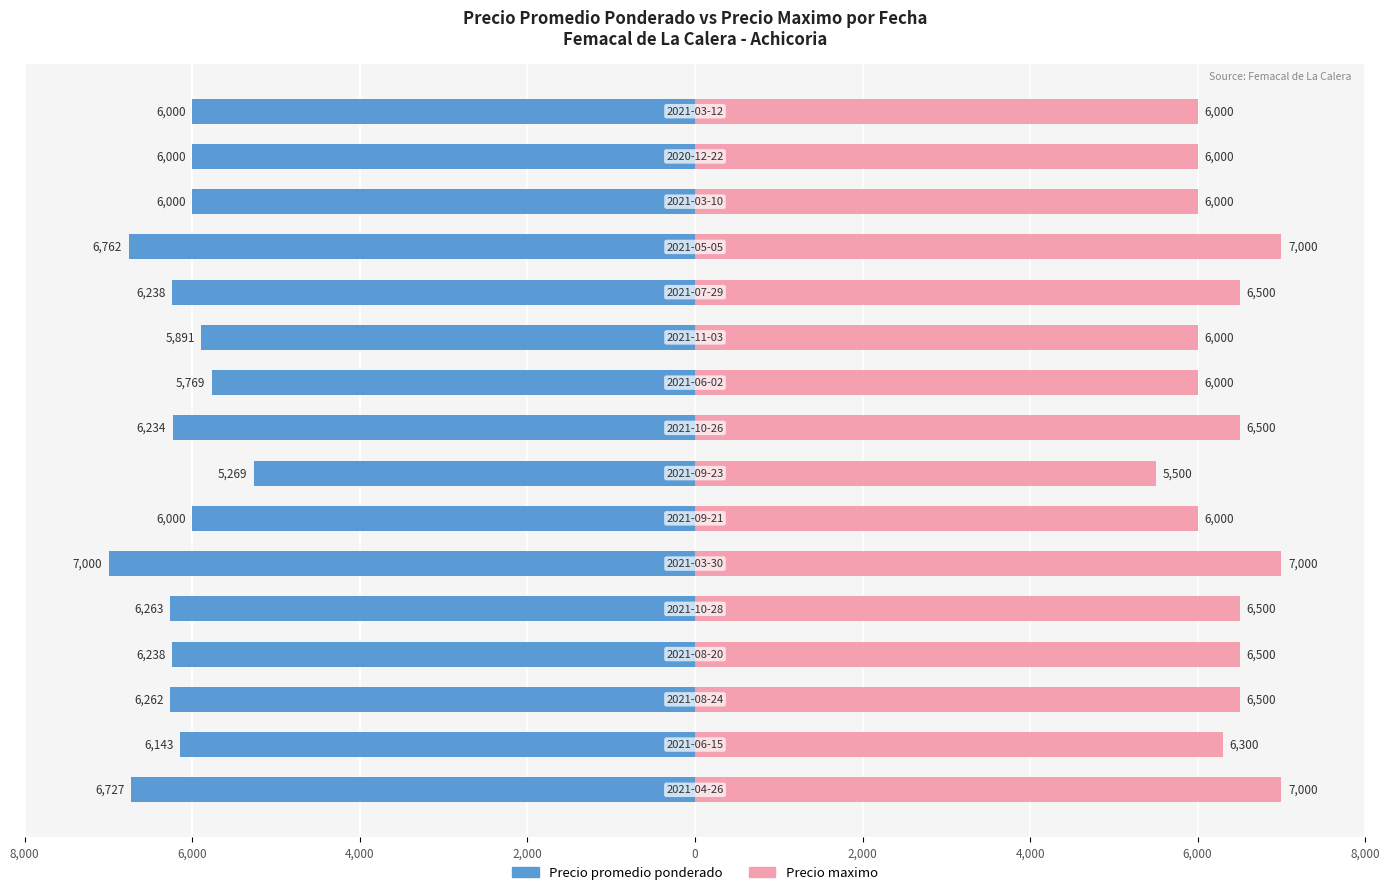

Which has a higher value, 6,000 or 12?

6,000